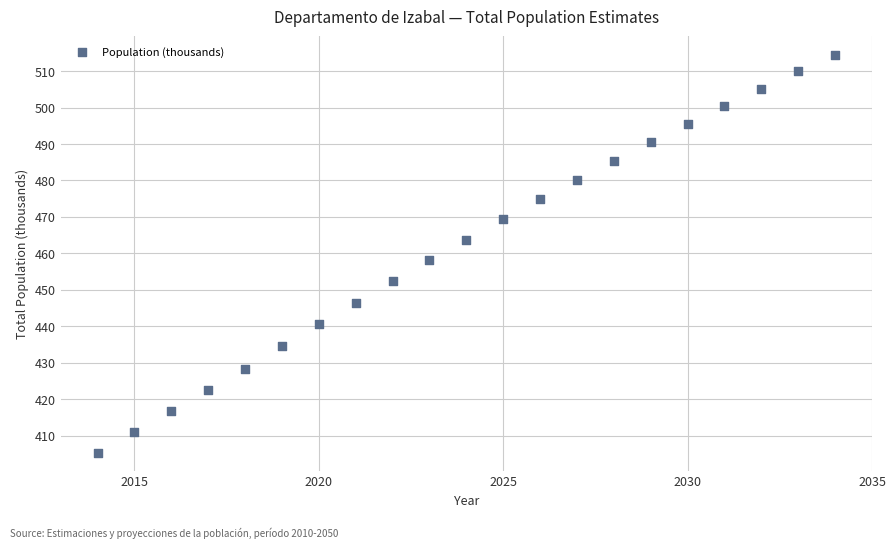

What is the range of X values (max minus min)?

20.0